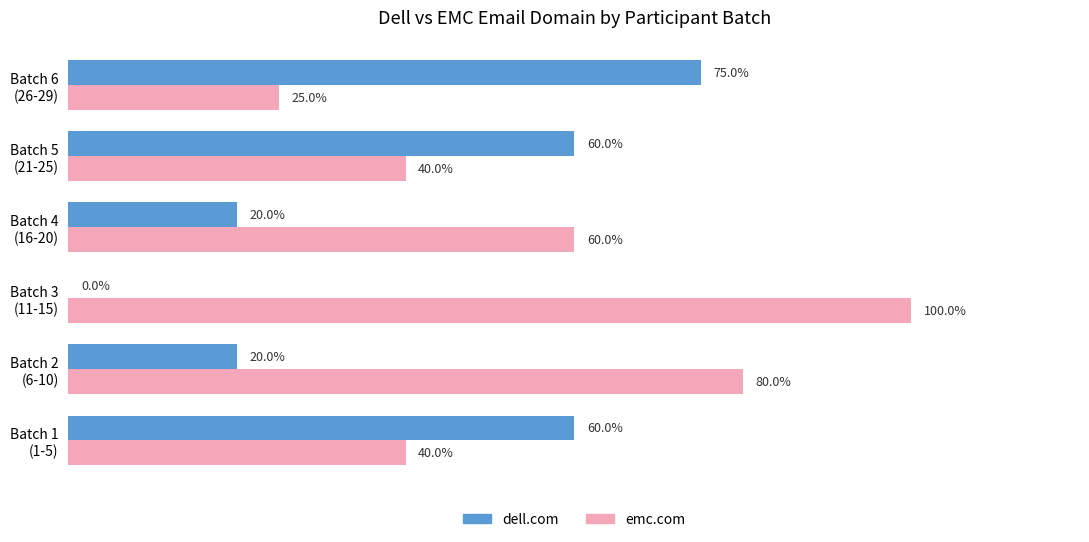

Which series has the largest total across all categories?

emc.com